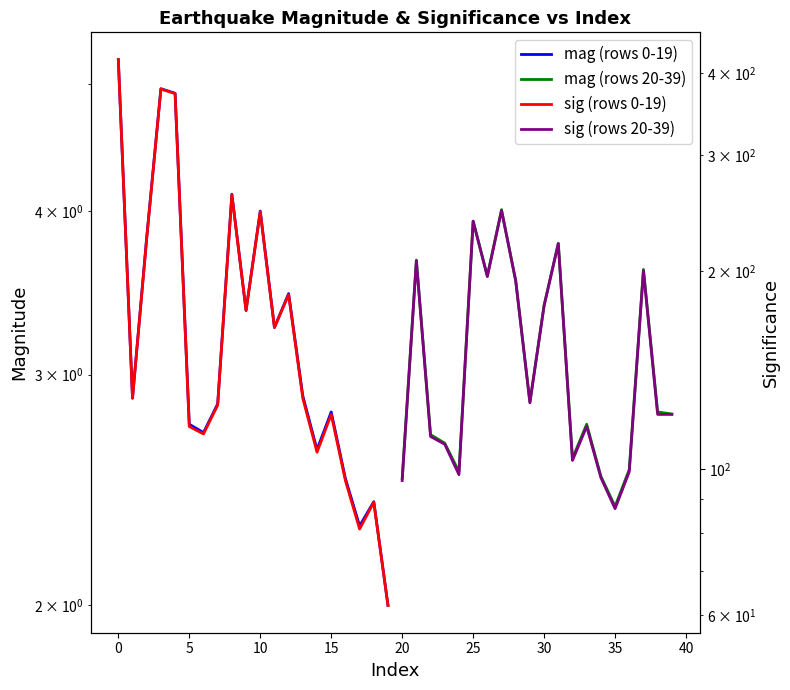

Count the number of categories in the chart.

20